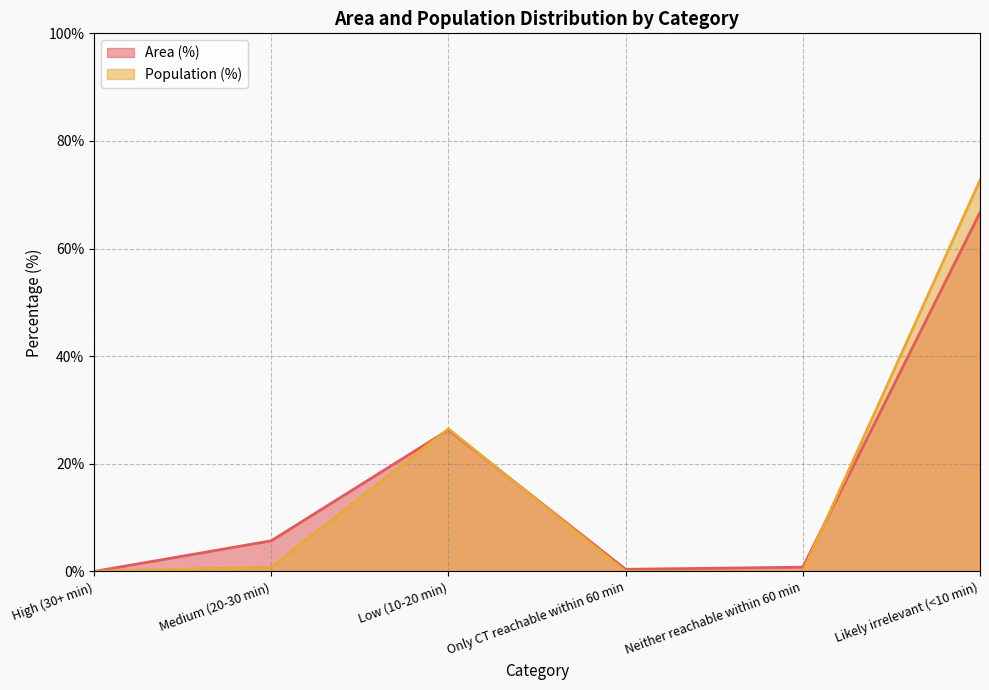

Count the number of categories in the chart.

6